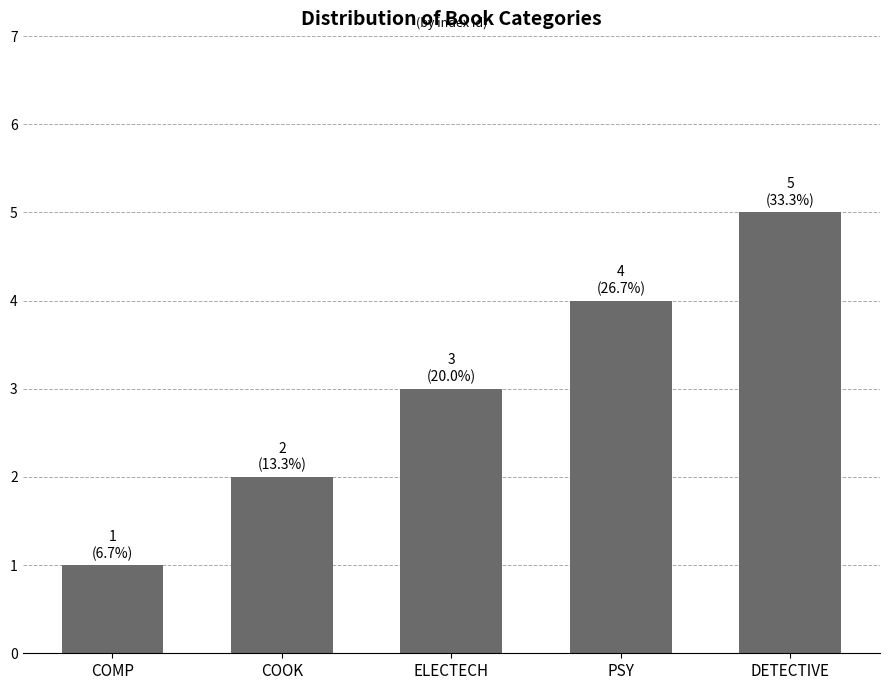

What position from the right is DETECTIVE?

1